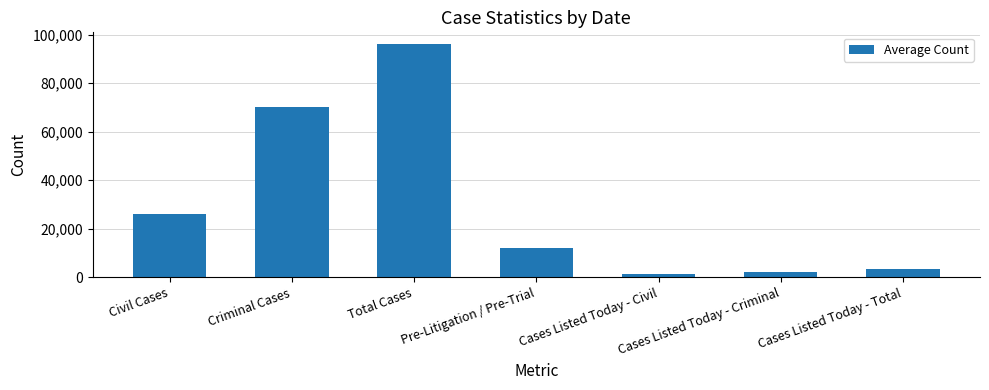

What is the maximum value shown in the chart?

96165.7